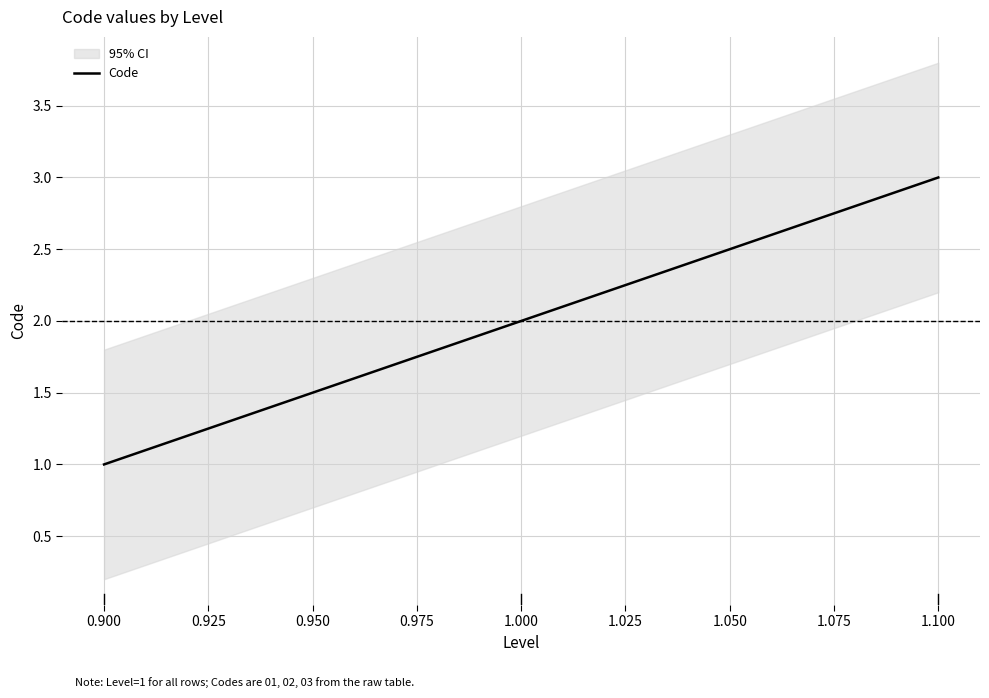

Rank the categories by Code value from lowest to highest.

0.900, 1.000, 1.100